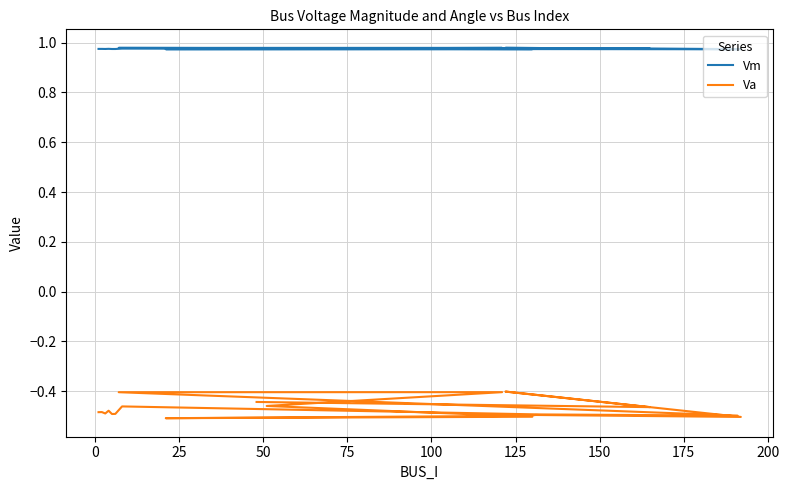

List the series in order of their overall mean, lowest first.

Va, Vm